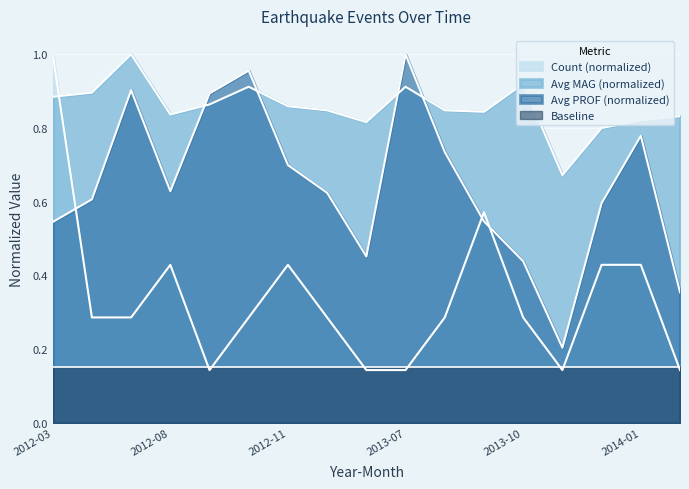

At how many categories does at least one series exceed 0?

17